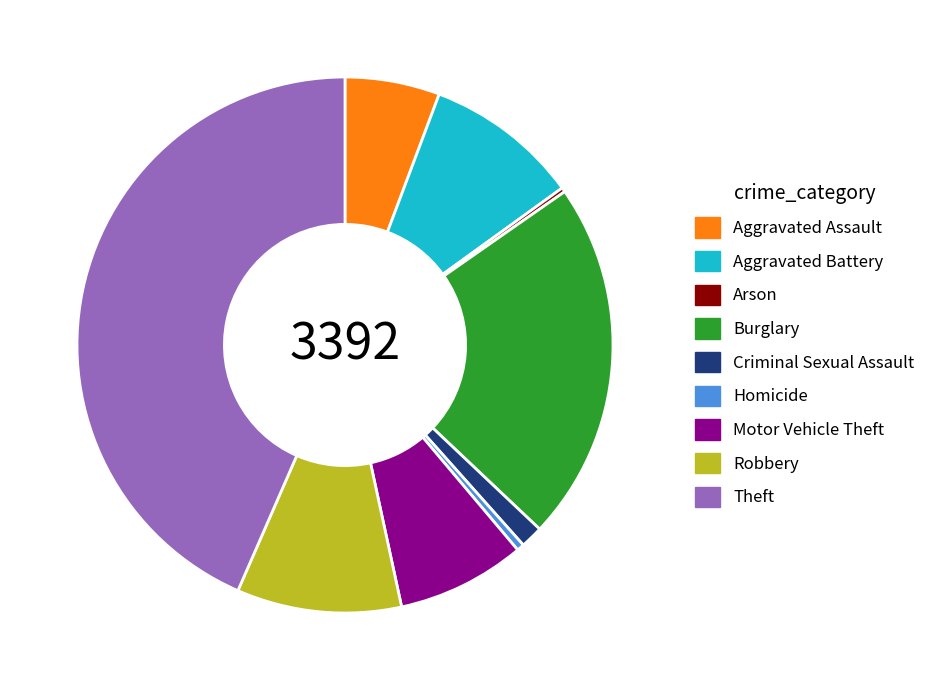

Between Burglary and Motor Vehicle Theft, which is larger?

Burglary